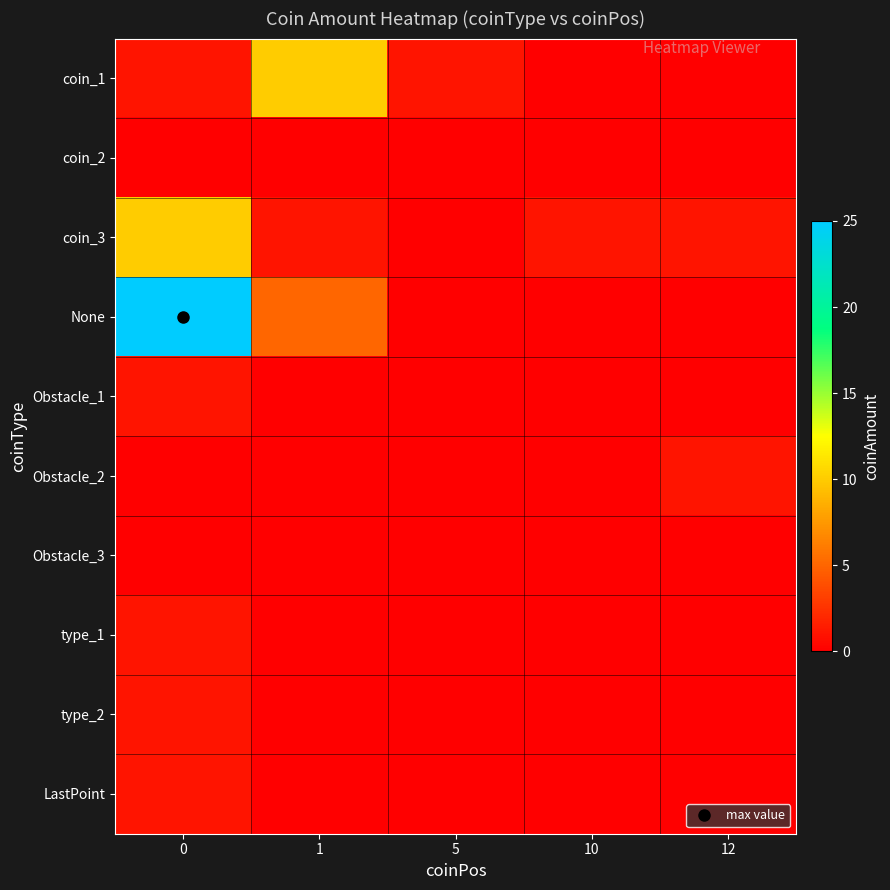

How many data points does each series have?

5